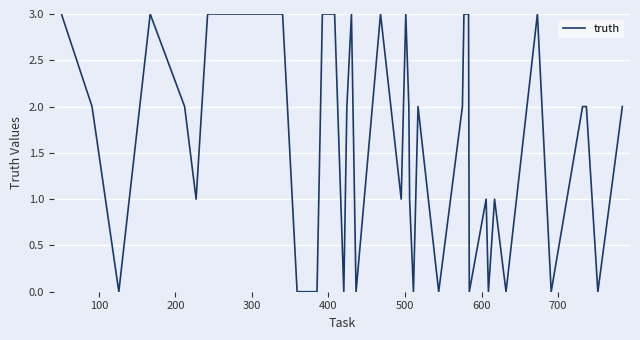

How many lines are shown in the chart?

1